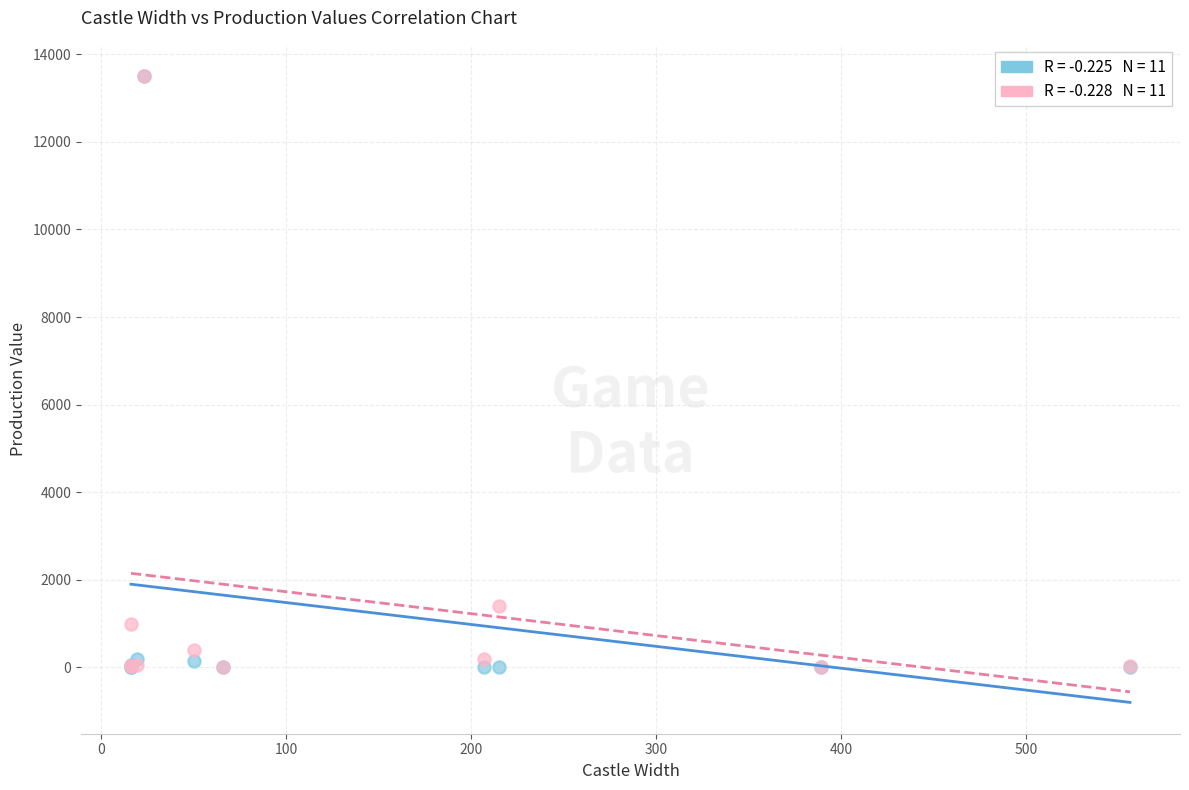

Across all series, what Y value is closest to 6750?

1400